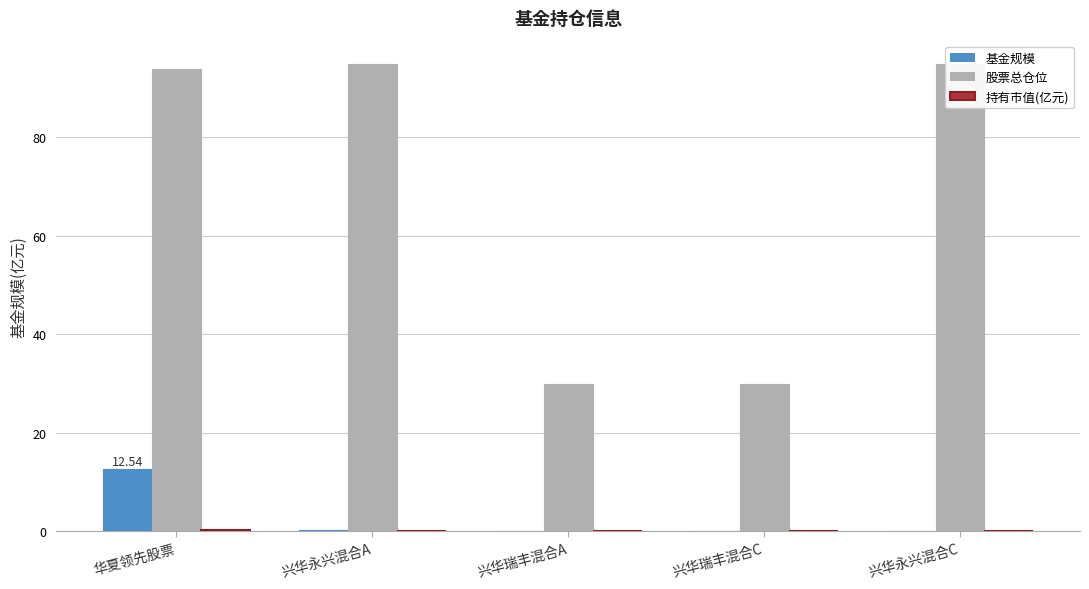

What is the difference between the 持有市值(亿元) values at 兴华永兴混合C and 华夏领先股票?

0.3